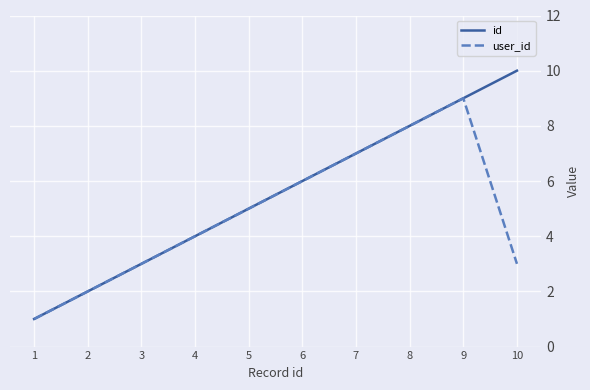

What is the greatest value displayed?

10